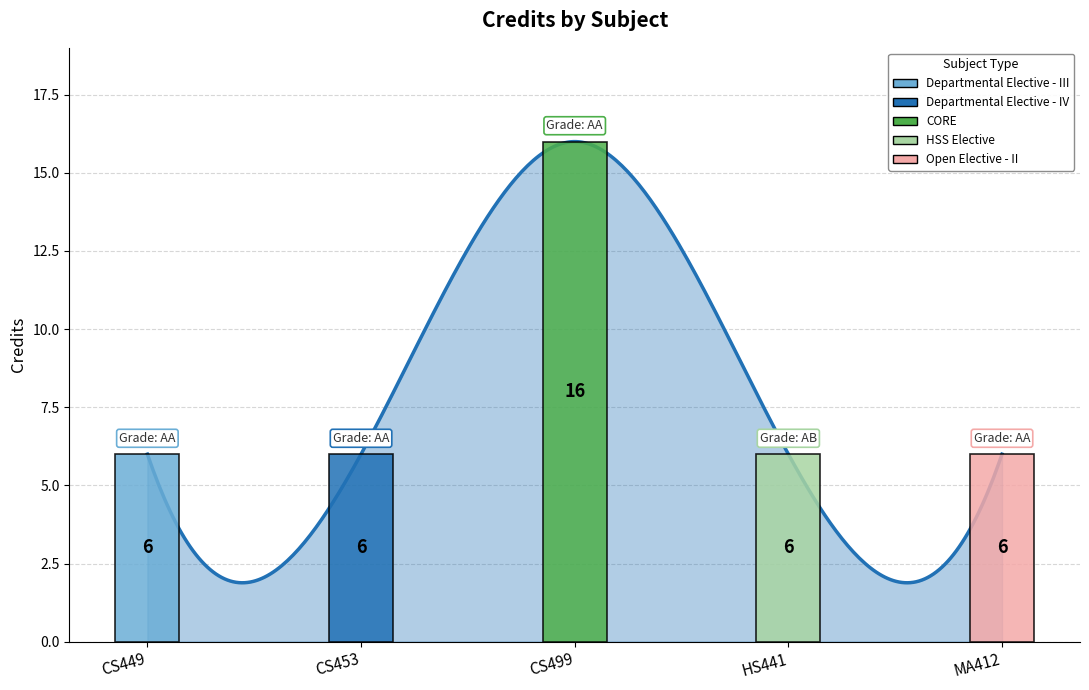

What is the difference between the maximum and second lowest values?

14.1